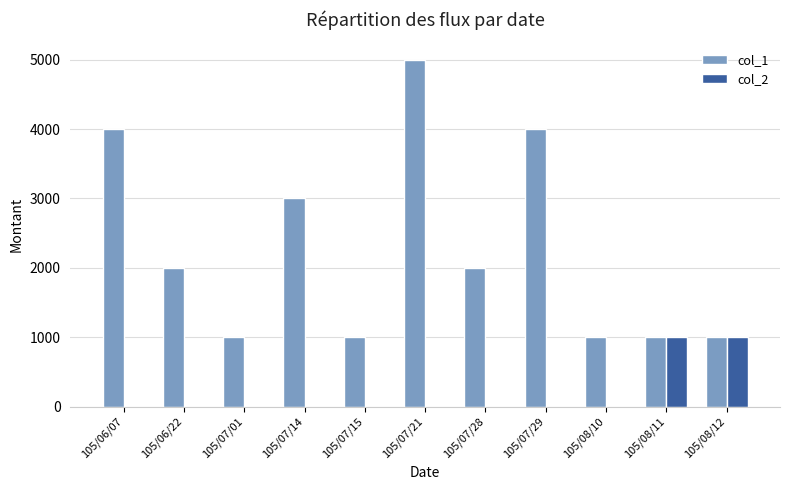

Which series changed the most between 105/07/14 and 105/08/12?

col_1